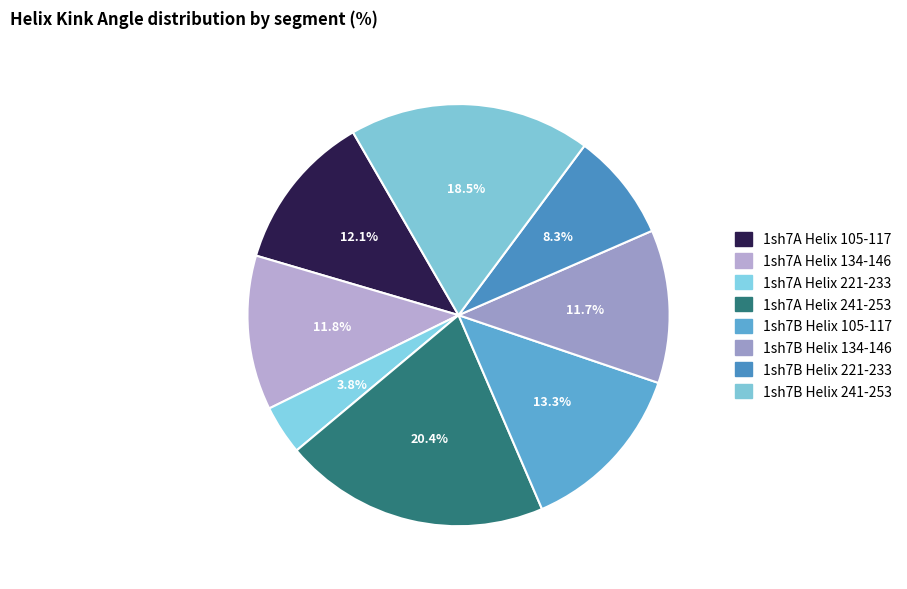

What percentage is the 1sh7A Helix 241-253 slice, to the nearest percent?

20%